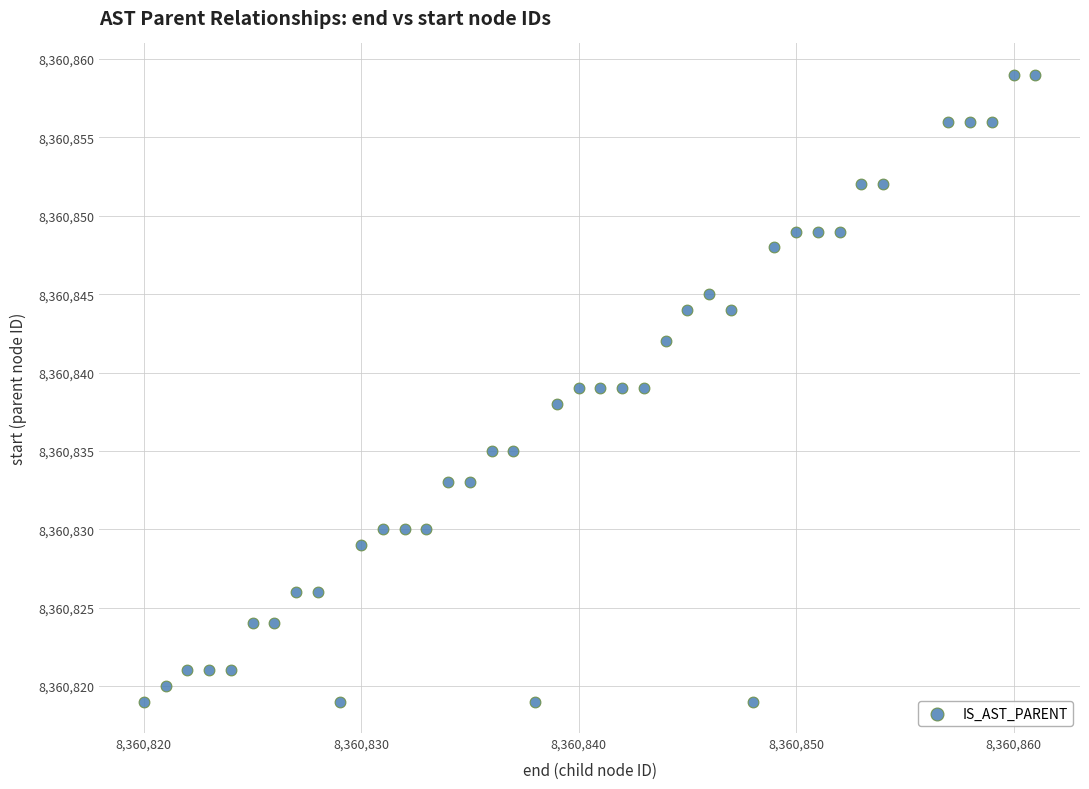

What is the range of Y values (max minus min)?

40